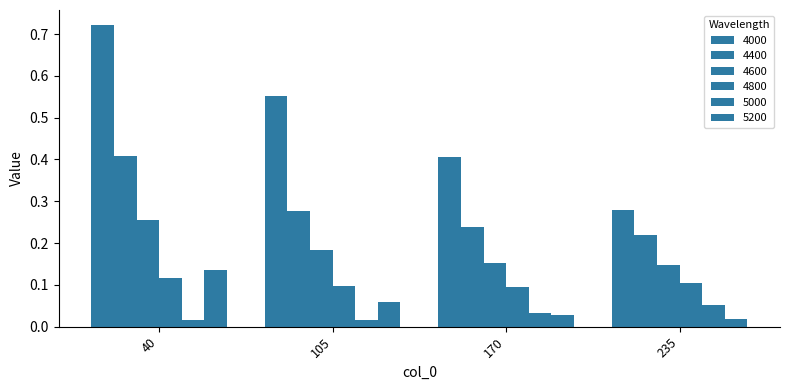

How many series are shown in this chart?

6